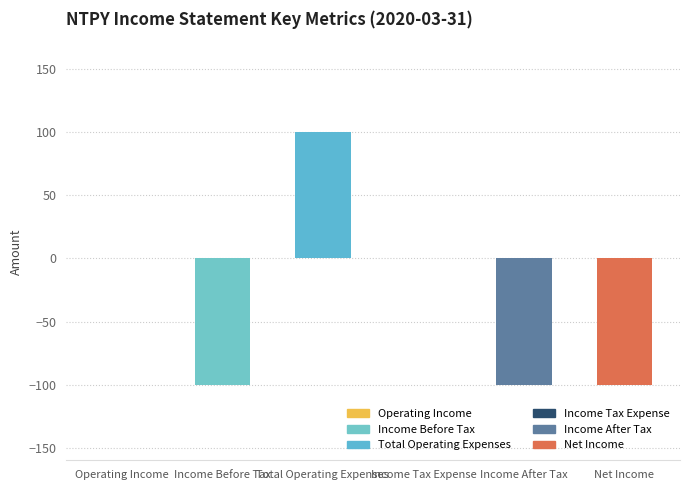

How many values in 2020-03-31 are above zero?

1